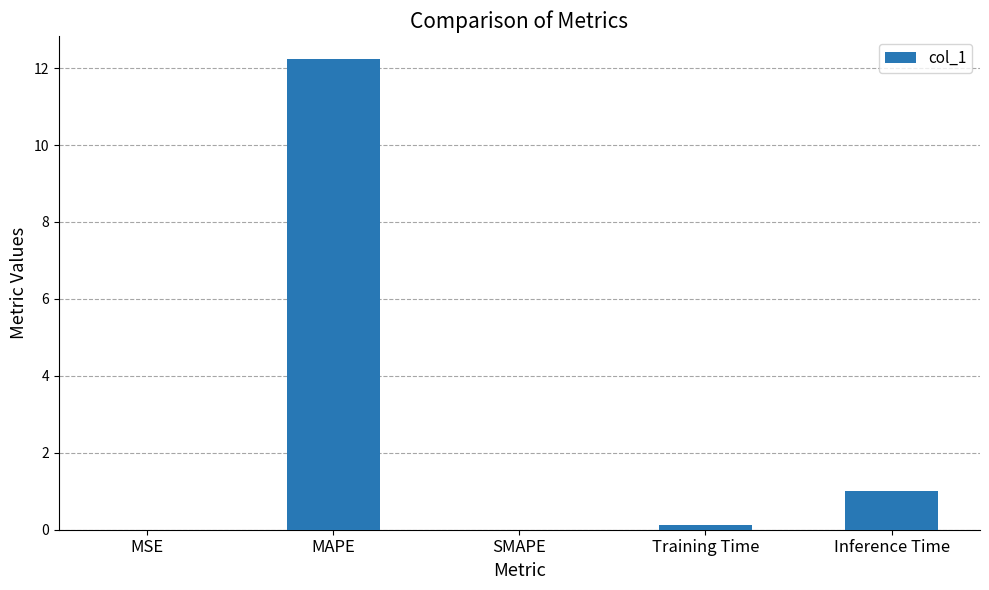

Which has a higher value, Inference Time or MSE?

Inference Time